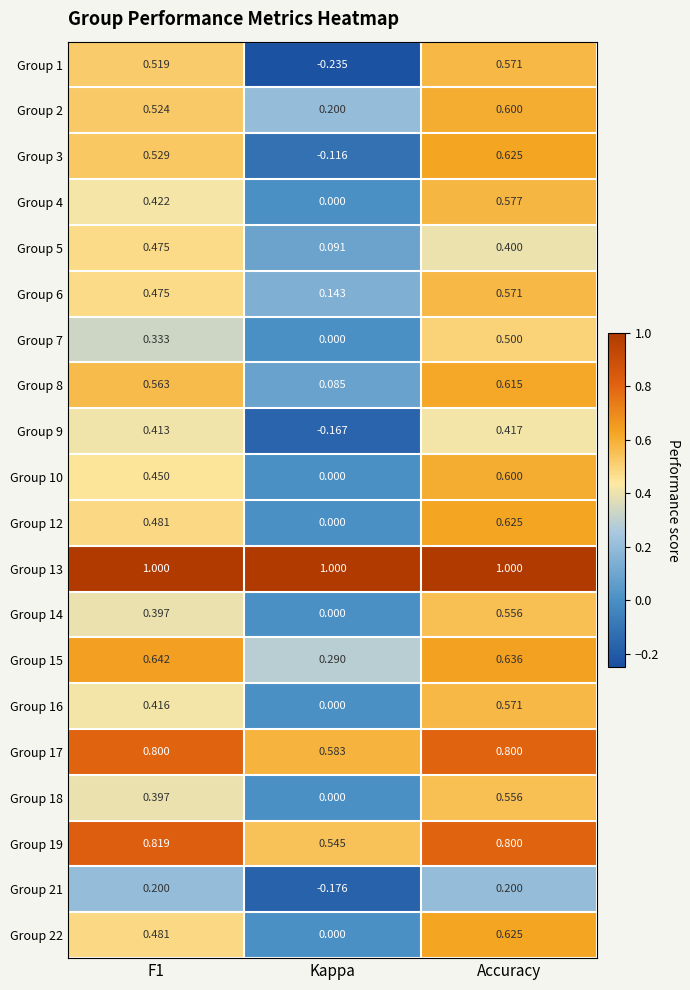

At which label is Group 9 closest to 0?

Kappa